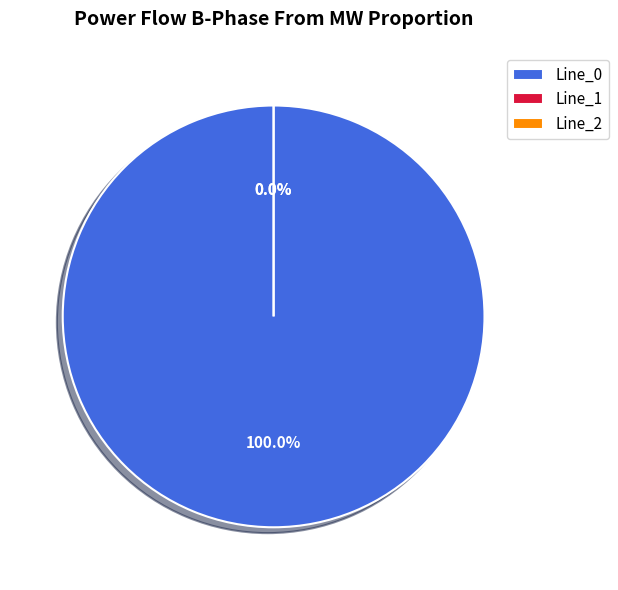

Does Line_0 represent more than half of the total?

Yes